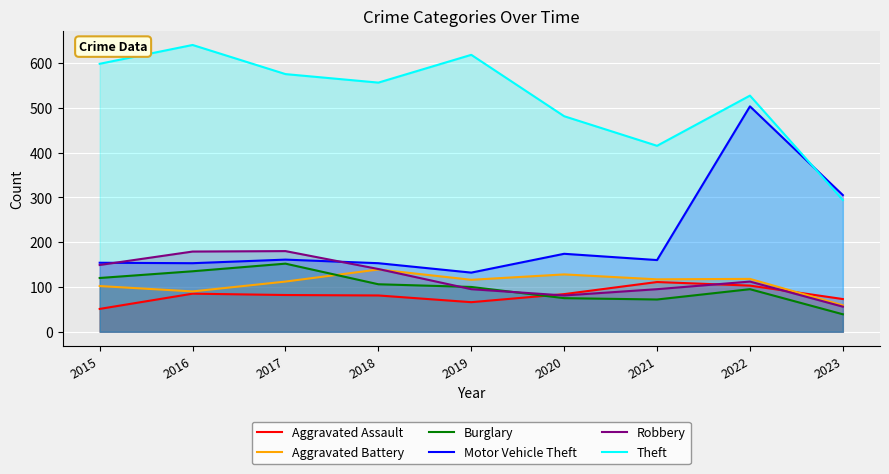

What is the difference between the second highest and minimum values in the Theft series?

324